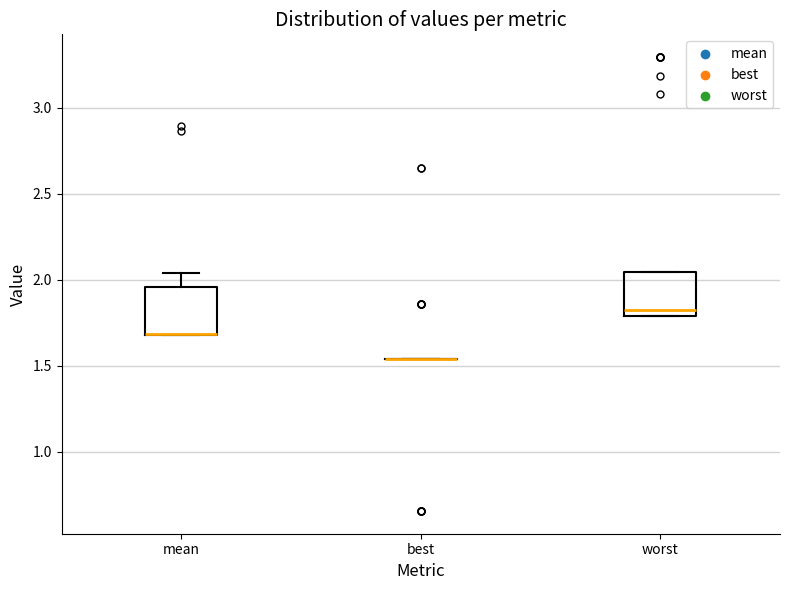

Reading left to right, transcribe this box plot: for each box, give where its median line is, the range the box spans, and where its two whiskers end, as read against the y-axis. The values are not printed on the chart, so give them approximately, as read against the axis.

mean: median 1.70 (drawn on the box's lower edge), box 1.70 to 1.95, whiskers 1.70 to 2.05
best: box collapsed to a line at 1.55, whiskers 1.55 to 1.55
worst: median 1.80 (just above the box's lower edge), box 1.80 to 2.05, whiskers 1.80 to 2.05